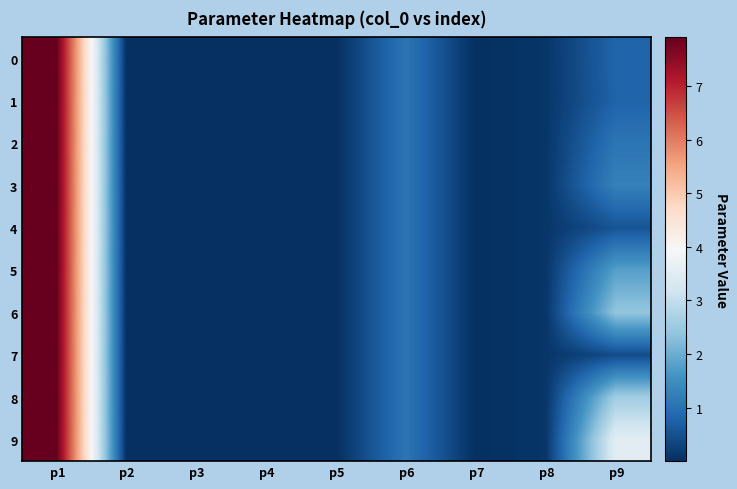

Reading right to left, list all the values displayed in this chart.

0: p9=0.8	p8=0.1	p7=0.0	p6=1.1	p5=0.0	p4=0.0	p3=0.0	p2=0.0	p1=7.9
1: p9=0.8	p8=0.1	p7=0.0	p6=1.1	p5=0.0	p4=0.0	p3=0.0	p2=0.0	p1=7.9
2: p9=1.1	p8=0.1	p7=0.0	p6=1.1	p5=0.0	p4=0.0	p3=0.0	p2=0.0	p1=7.9
3: p9=1.3	p8=0.1	p7=0.0	p6=1.1	p5=0.0	p4=0.0	p3=0.0	p2=0.0	p1=7.9
4: p9=0.5	p8=0.1	p7=0.0	p6=1.1	p5=0.0	p4=0.0	p3=0.0	p2=0.0	p1=7.9
5: p9=1.8	p8=0.1	p7=0.0	p6=1.1	p5=0.0	p4=0.0	p3=0.0	p2=0.0	p1=7.9
6: p9=2.4	p8=0.1	p7=0.0	p6=1.1	p5=0.0	p4=0.0	p3=0.0	p2=0.0	p1=7.9
7: p9=0.4	p8=0.1	p7=0.0	p6=1.1	p5=0.0	p4=0.0	p3=0.0	p2=0.0	p1=7.9
8: p9=2.6	p8=0.1	p7=0.0	p6=1.1	p5=0.0	p4=0.0	p3=0.0	p2=0.0	p1=7.9
9: p9=3.5	p8=0.1	p7=0.0	p6=1.1	p5=0.0	p4=0.0	p3=0.0	p2=0.0	p1=7.9